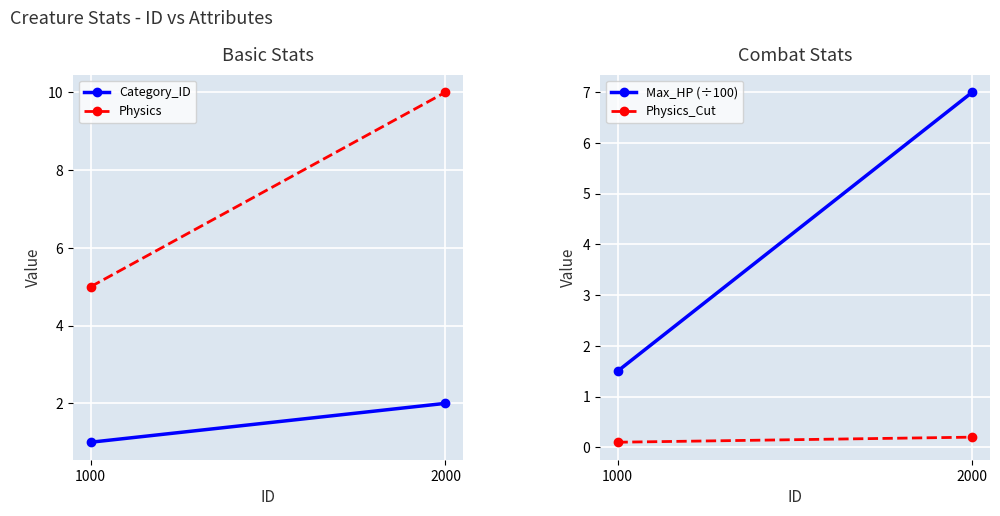

The Physics_Cut series shows 0.1 at 2000. True or false?

False